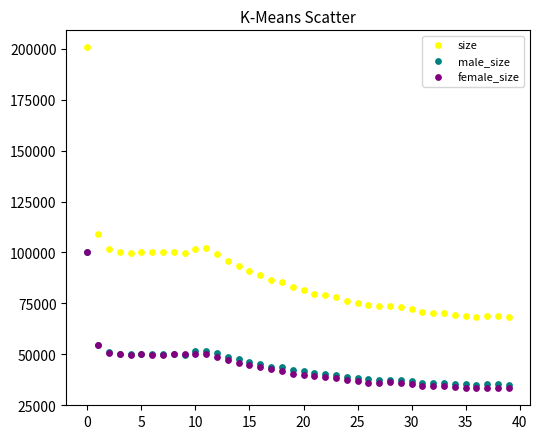

Across all series, what Y value is closest to 117033?

109234